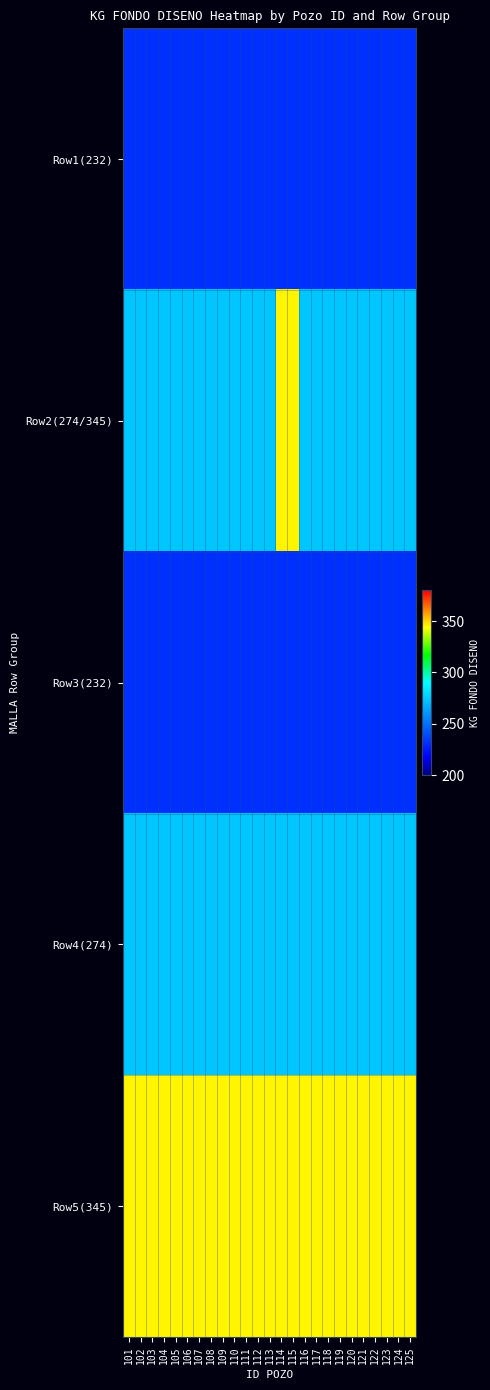

What is the total value across all series at 122?

1357